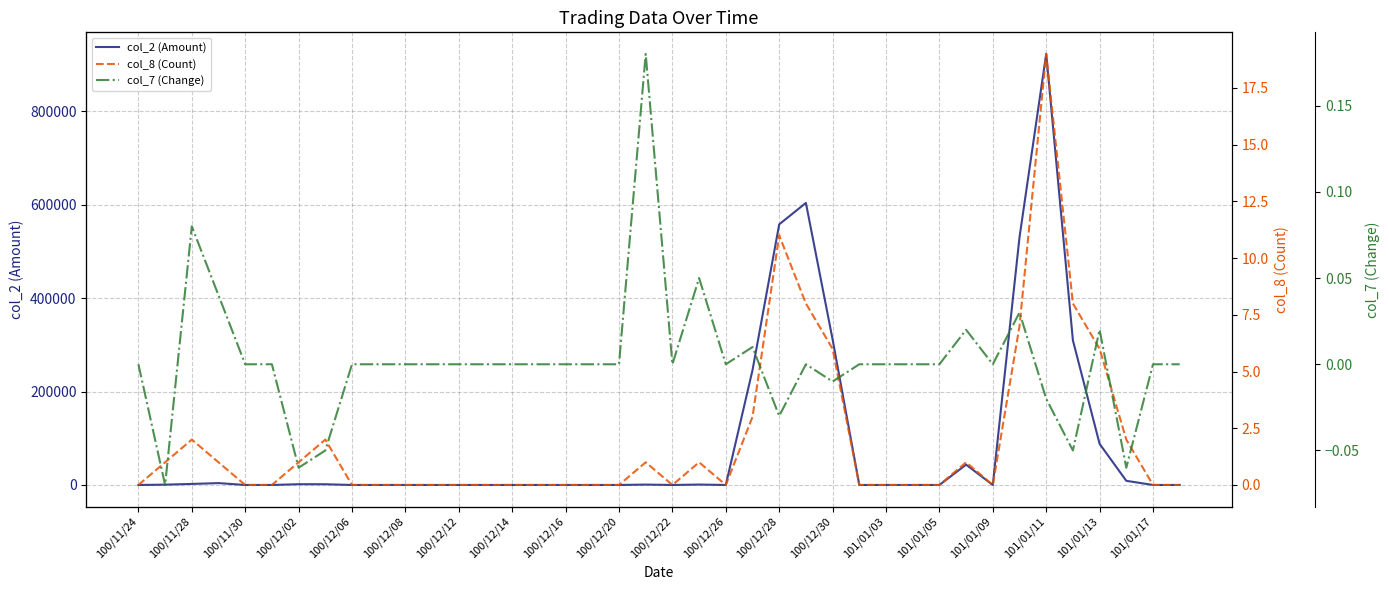

How many data points in col_8 (Count) are above 0?

17